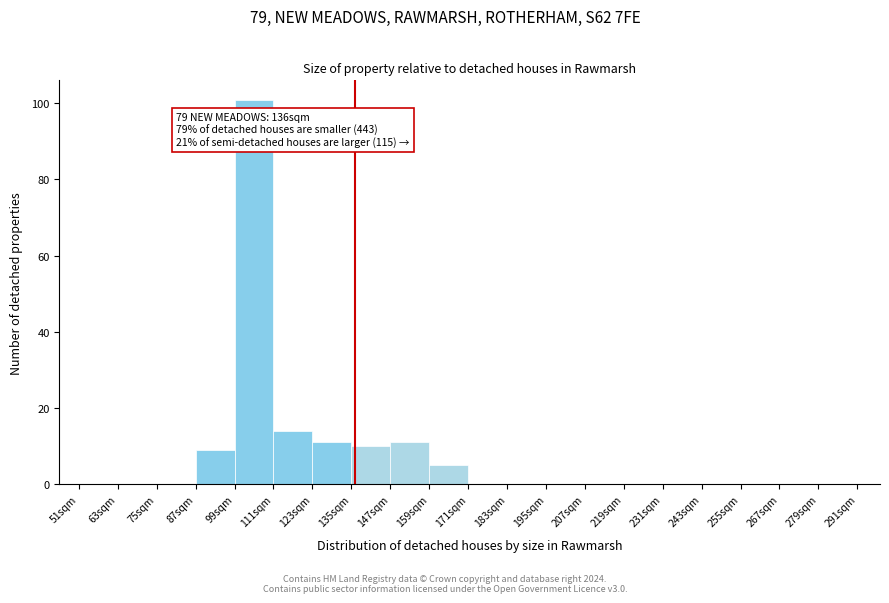

Which range on the x-axis has the tallest bar?

99 to 111